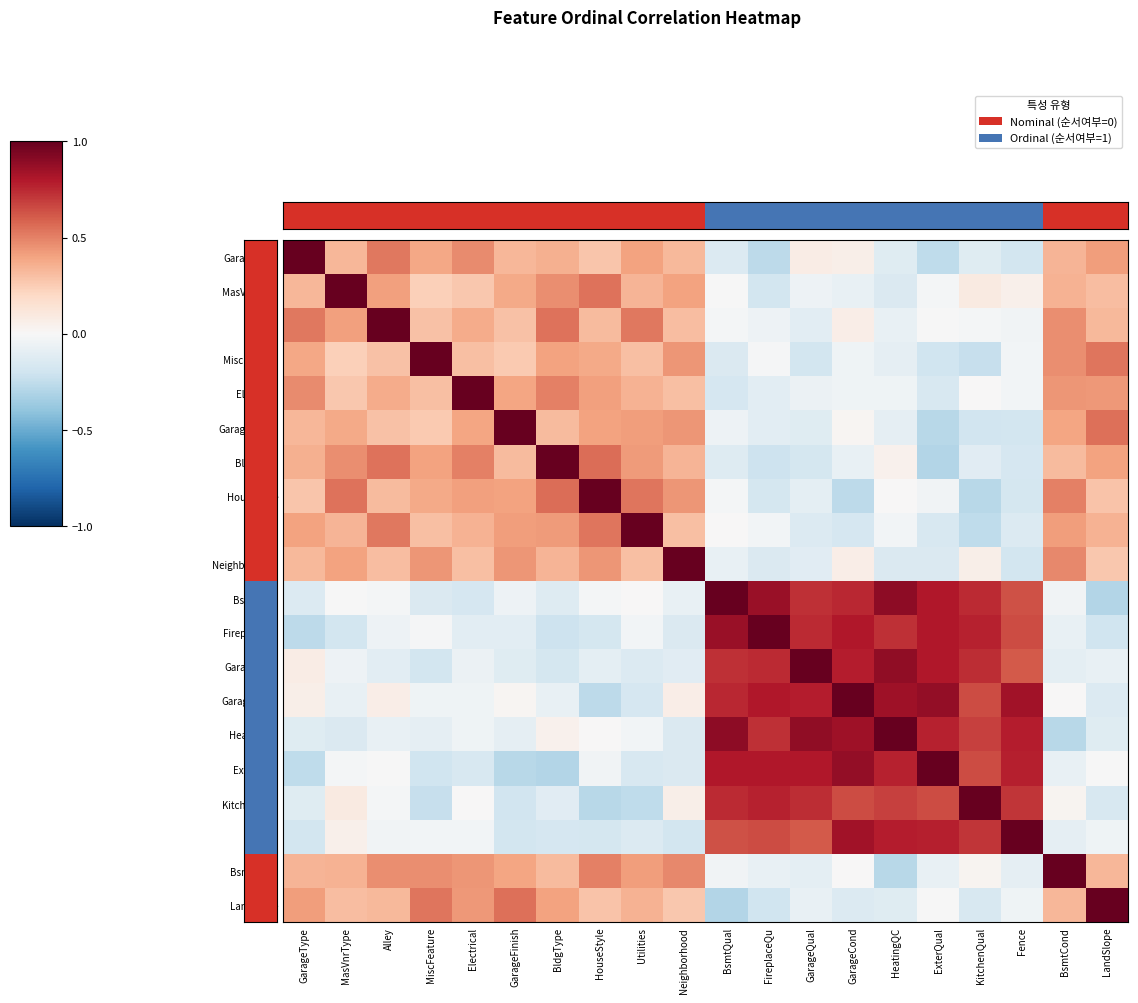

Which has a higher value, KitchenQual or HeatingQC?

KitchenQual